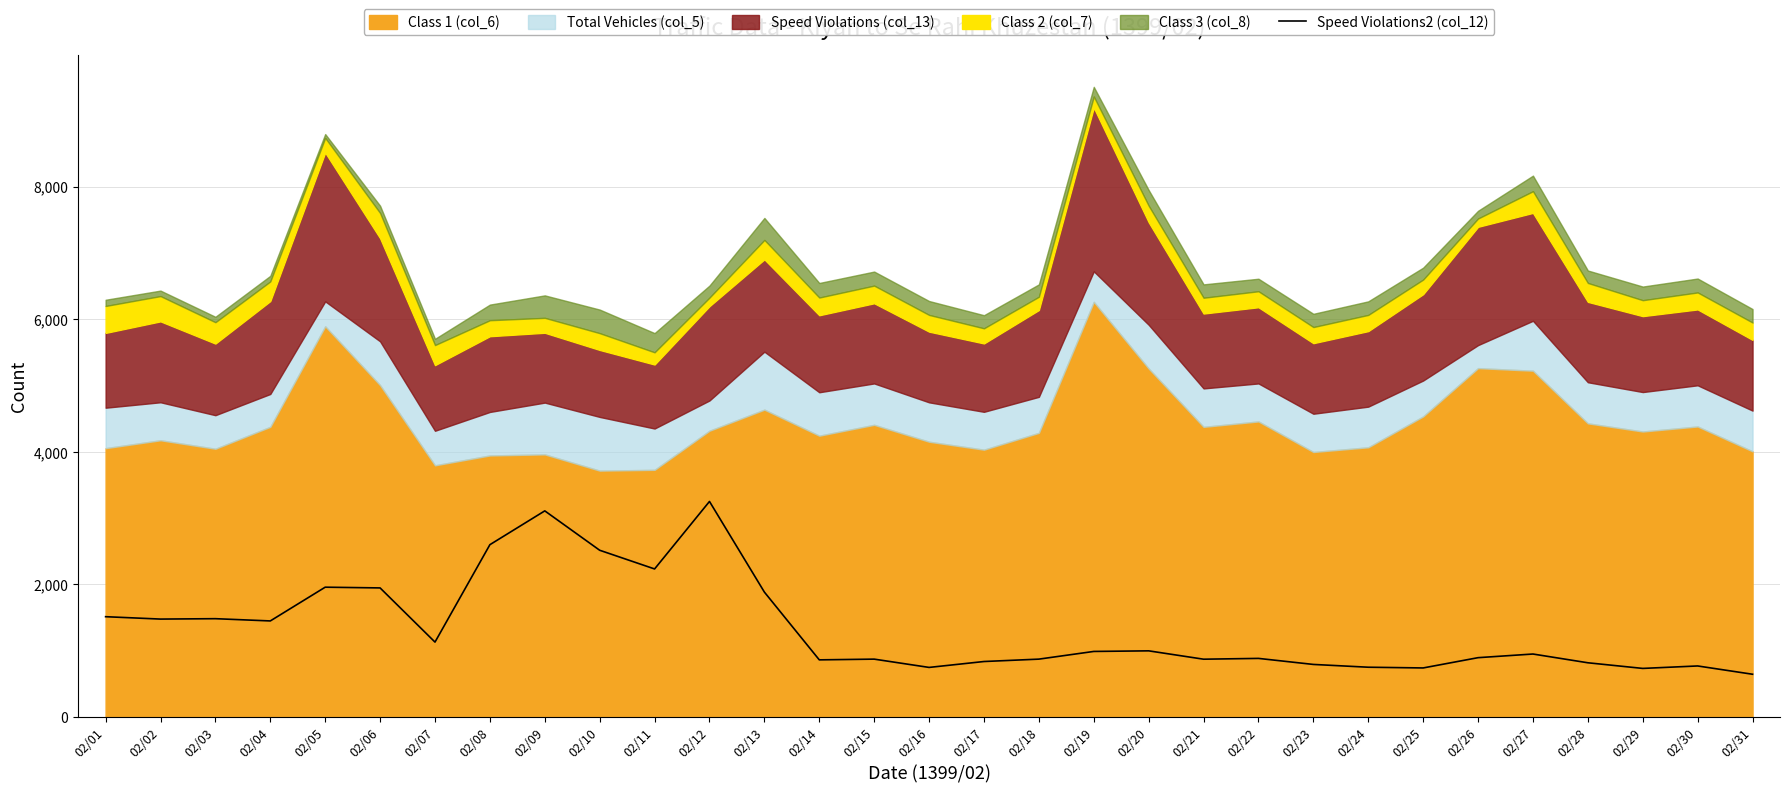

What is the highest value of the Speed Violations2 (col_12) series?

3252